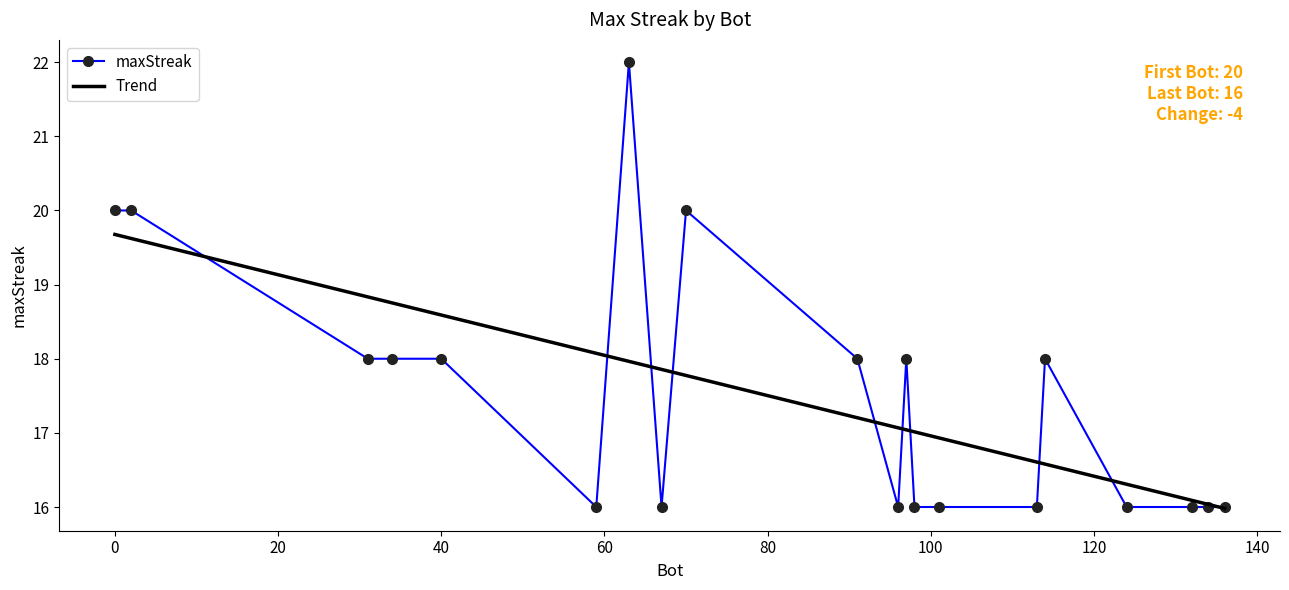

Count the number of data series in this chart.

1